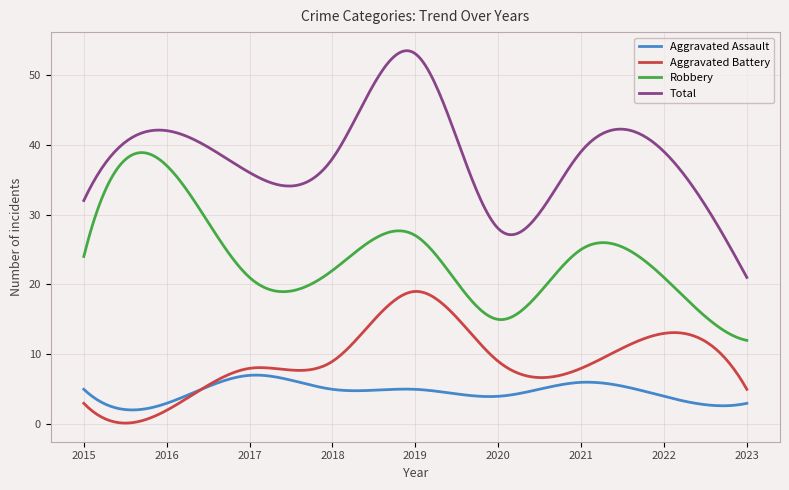

How many categories are shown in the chart?

300